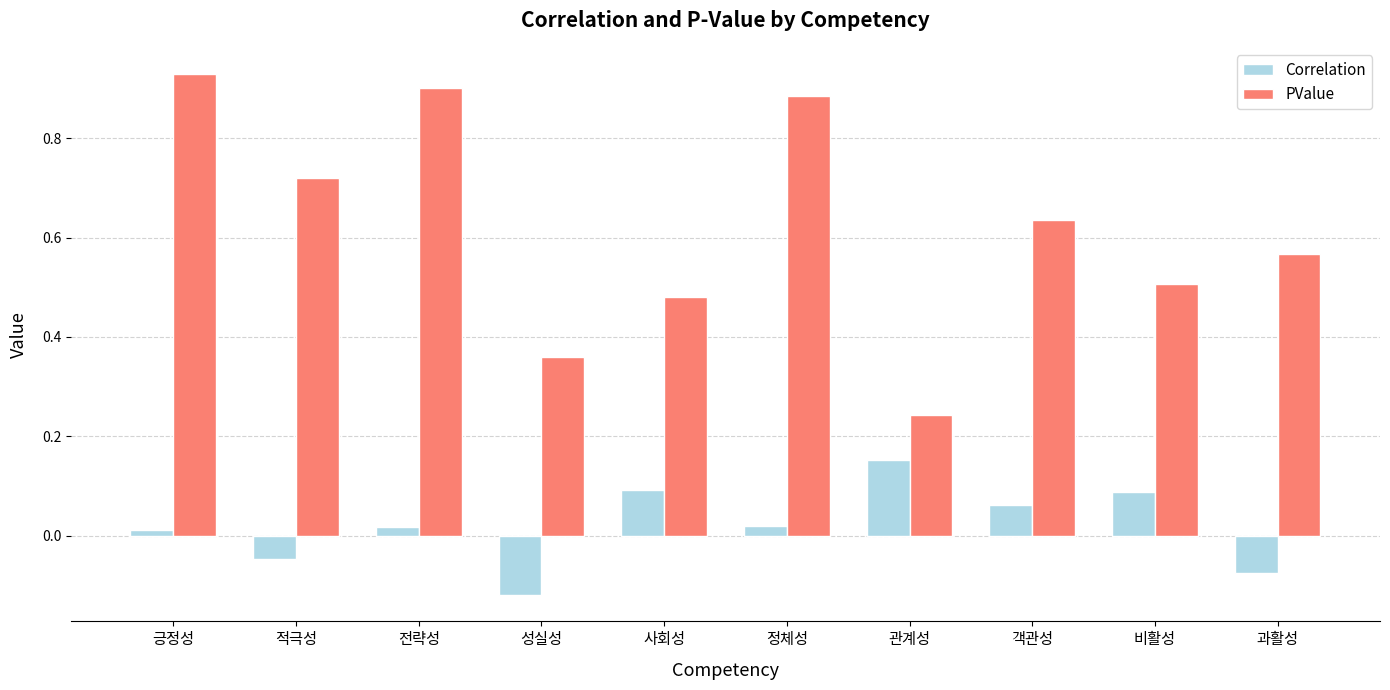

Rank the categories by PValue value from highest to lowest.

긍정성, 전략성, 정체성, 적극성, 객관성, 과활성, 비활성, 사회성, 성실성, 관계성